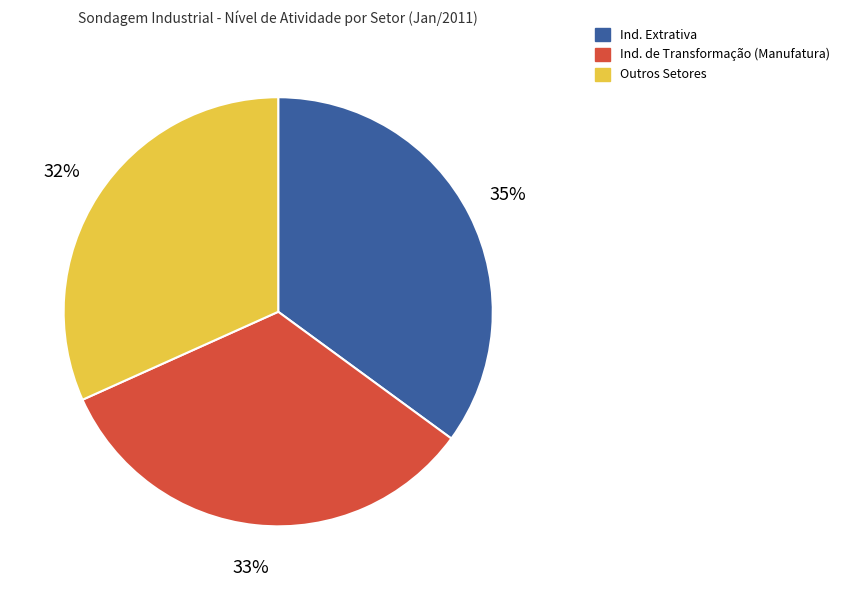

How many slices are in this pie chart?

3